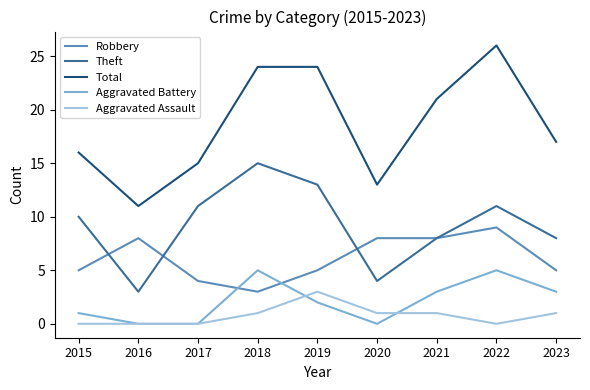

Between 2016 and 2020, which series saw the biggest shift?

Total